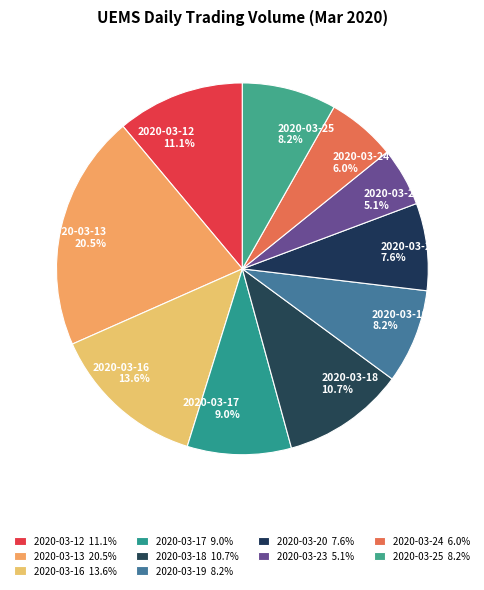

To the nearest percent, what is the difference between the largest and smallest slice percentages?

15%